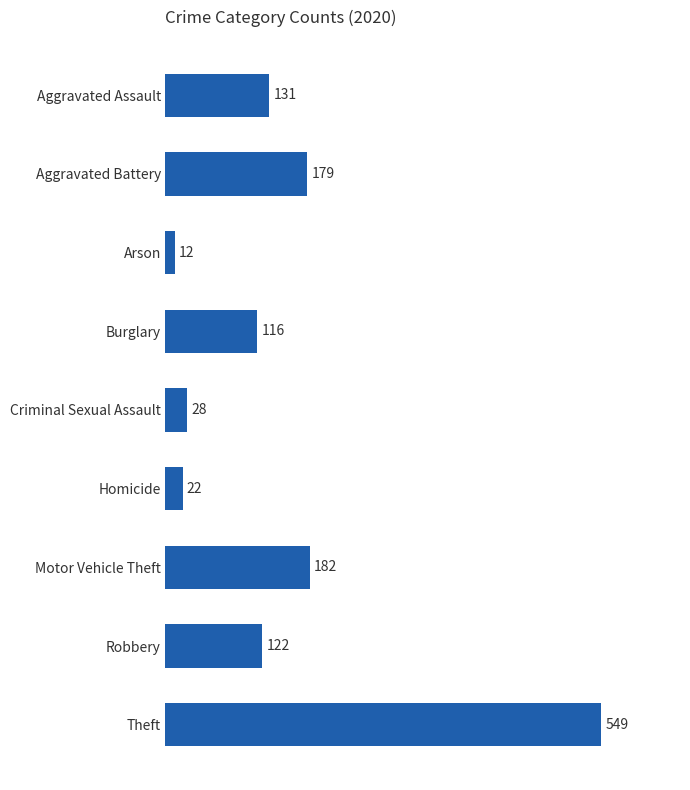

How many data points does each series have?

9